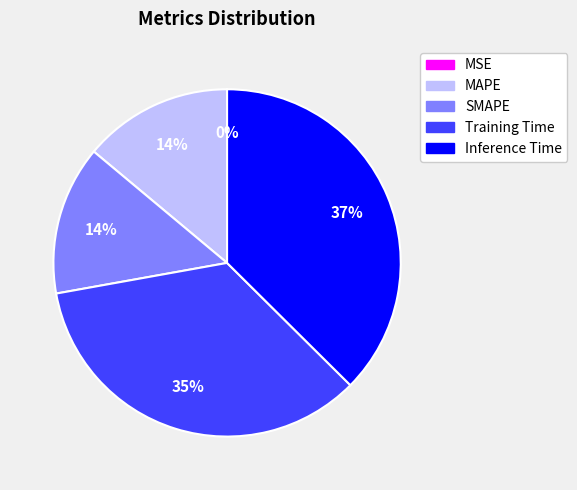

To the nearest percent, what is the difference between the MAPE and Inference Time slice percentages?

24%